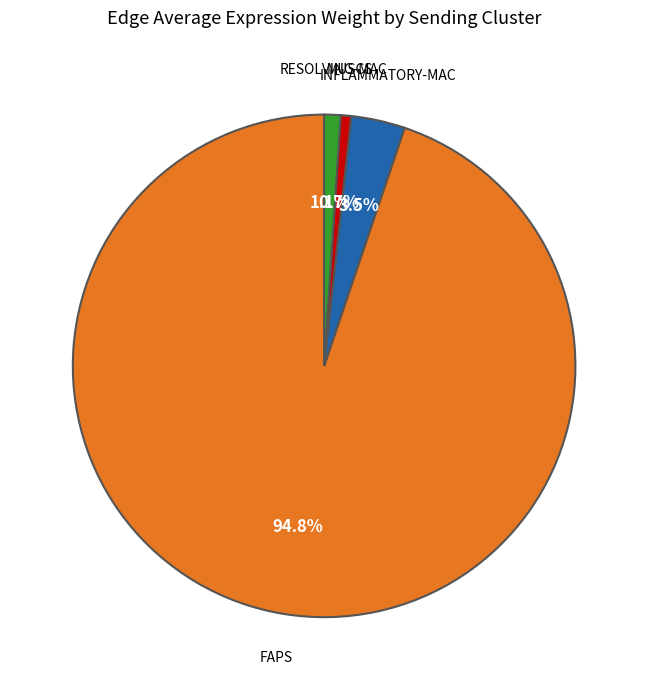

Is there any slice that represents more than half of the pie?

Yes